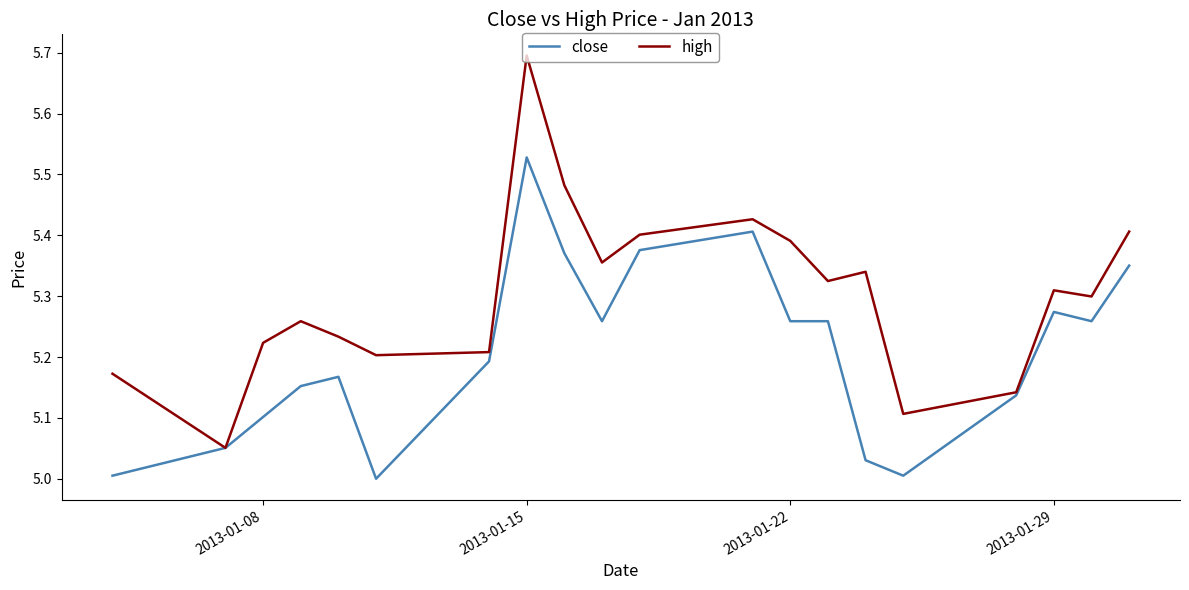

Which series has the widest spread of values?

high